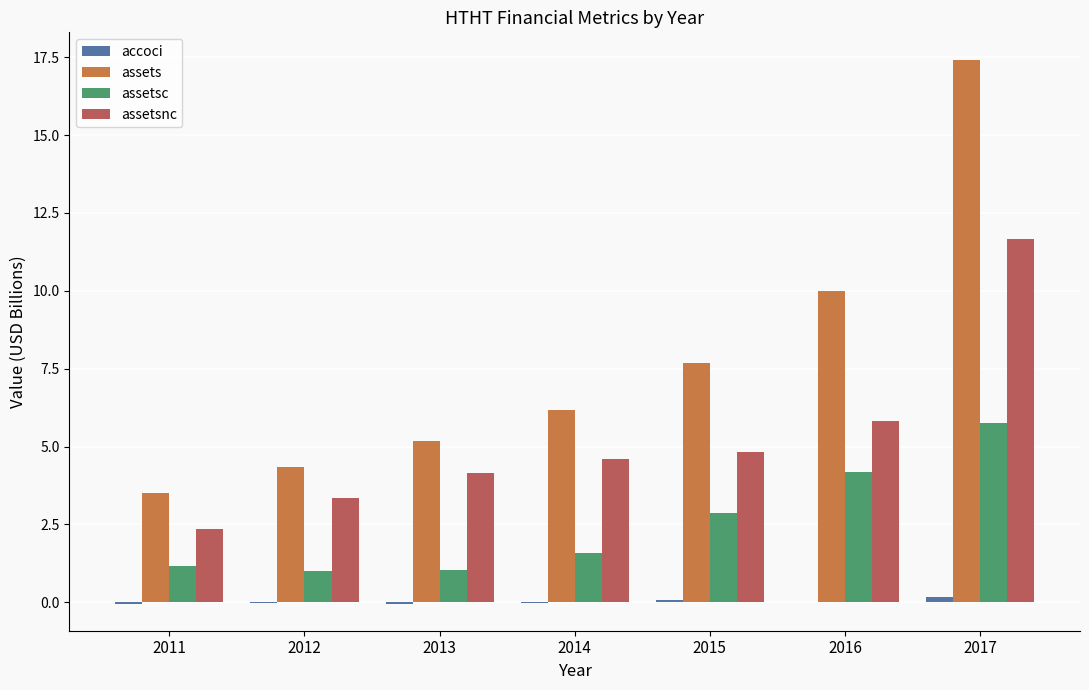

At which category is the sum across all series the highest?

2017